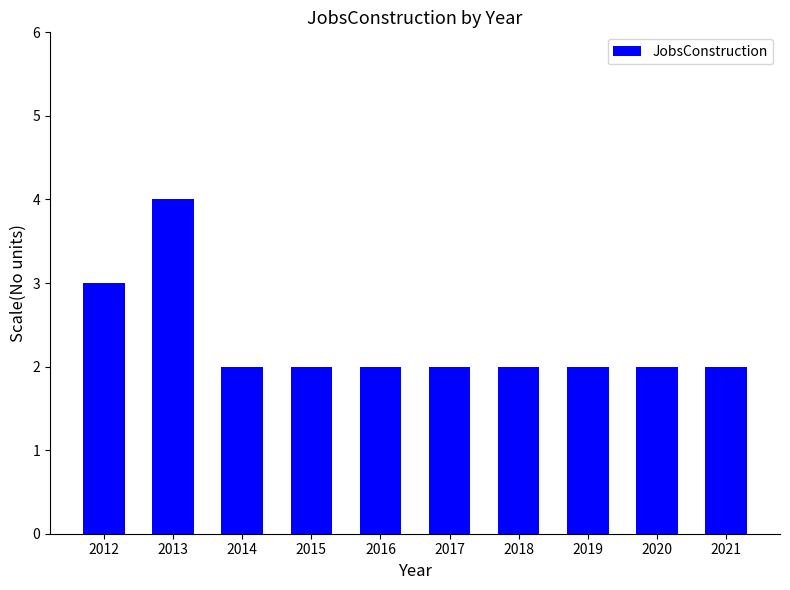

What is the approximate value at 2017?

2